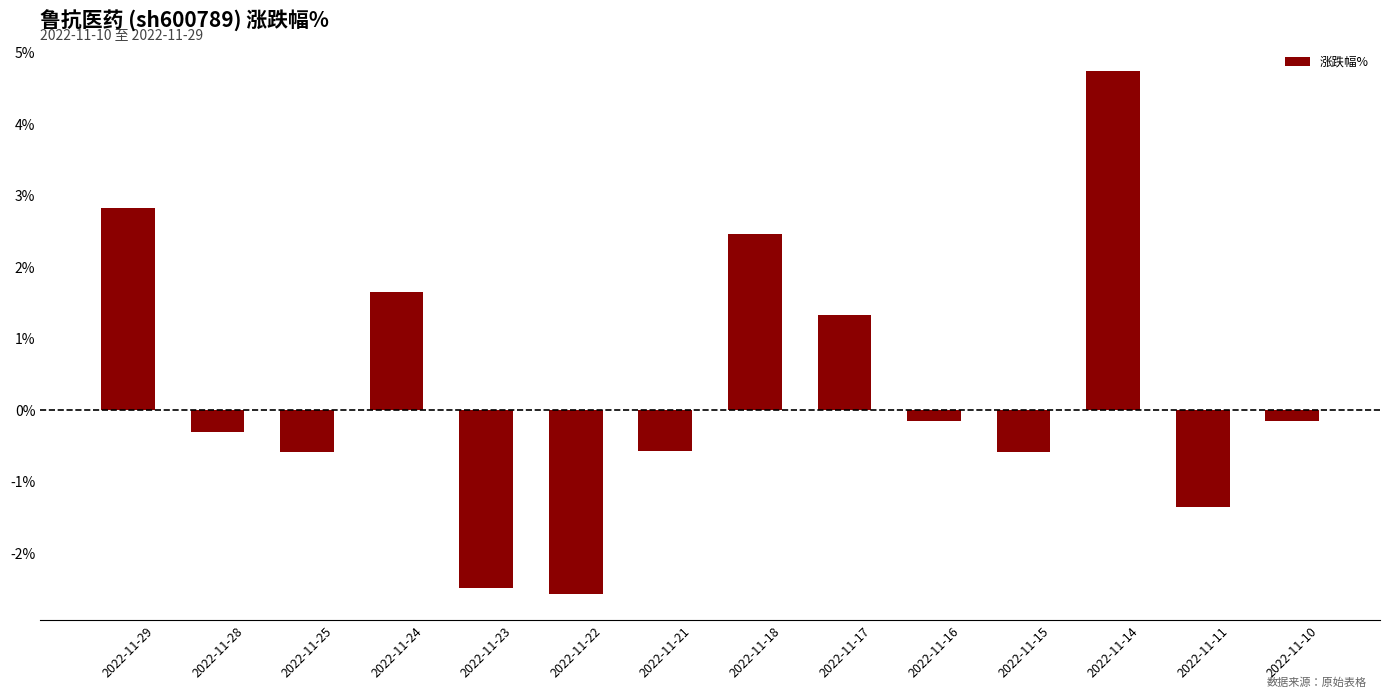

What is the sum of the values at 2022-11-14 and 2022-11-17?

6.1